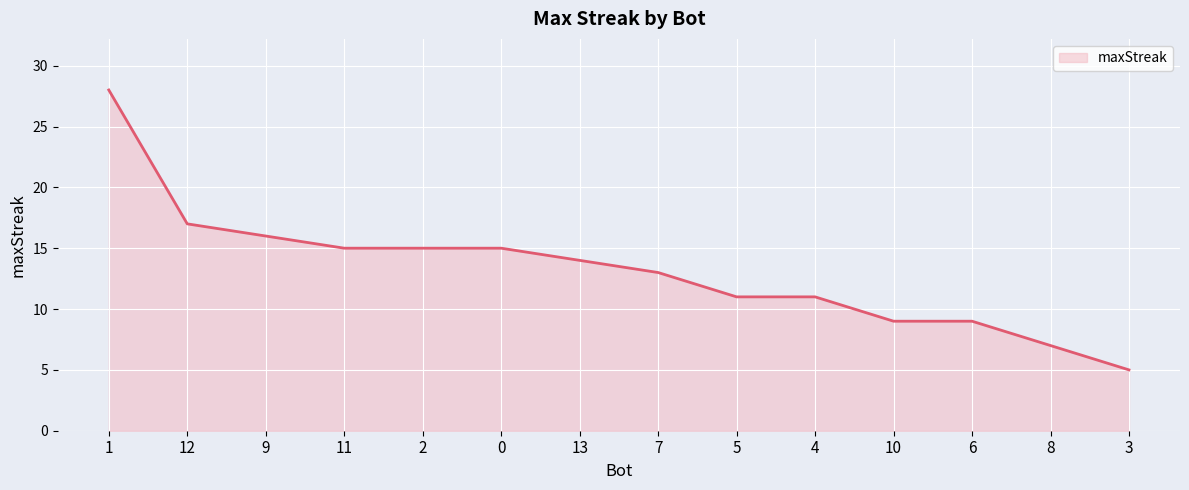

Approximately how many times larger is the value at 12 compared to 10?

1.9